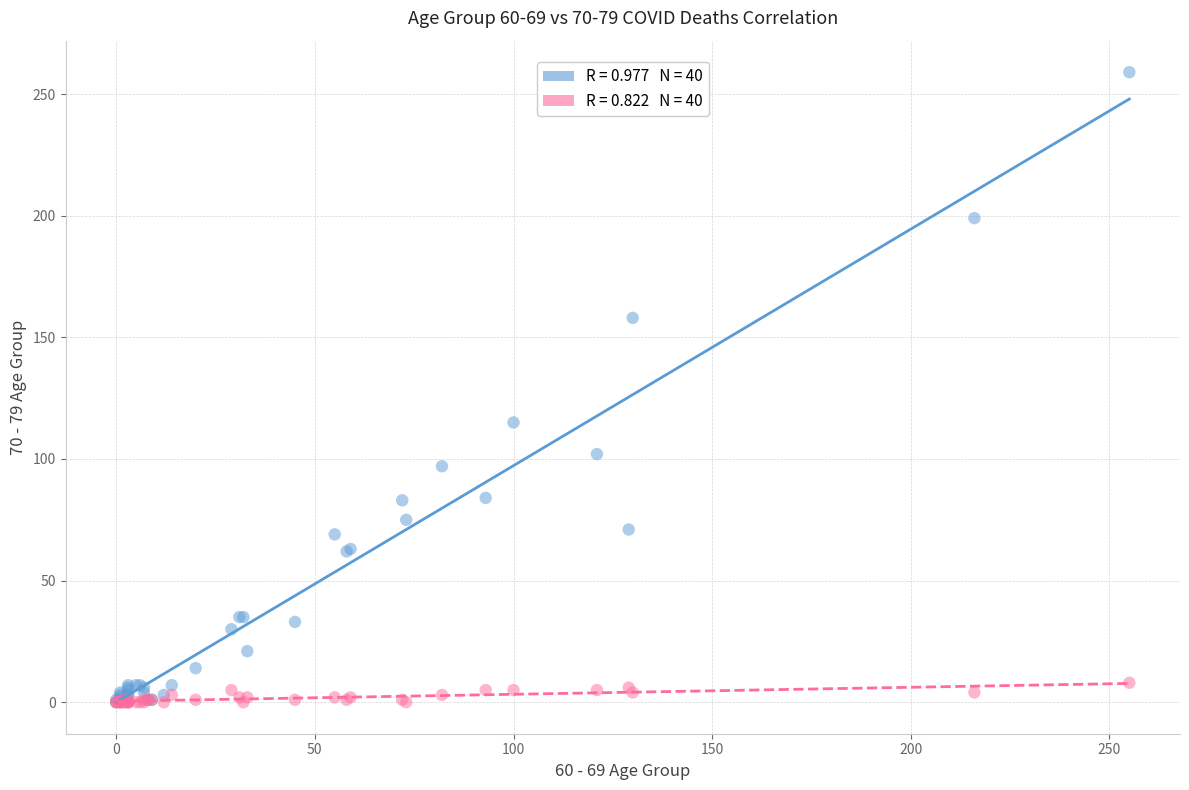

Across all series, what Y value is closest to 129?

115